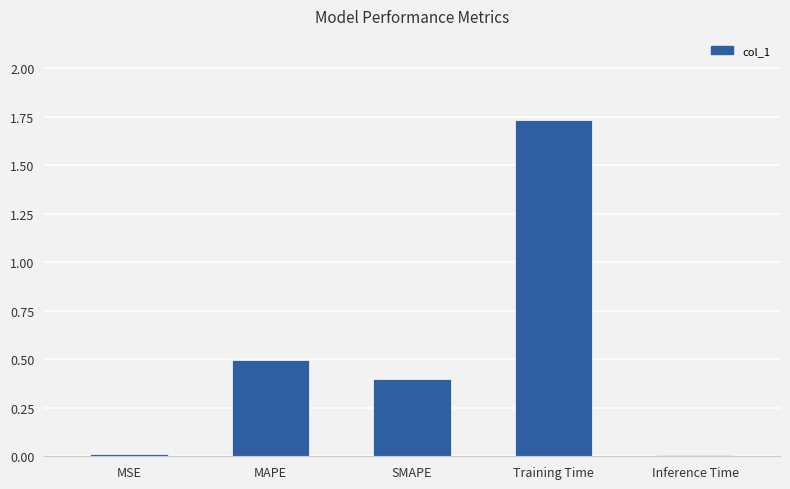

Are the bars horizontal?

No